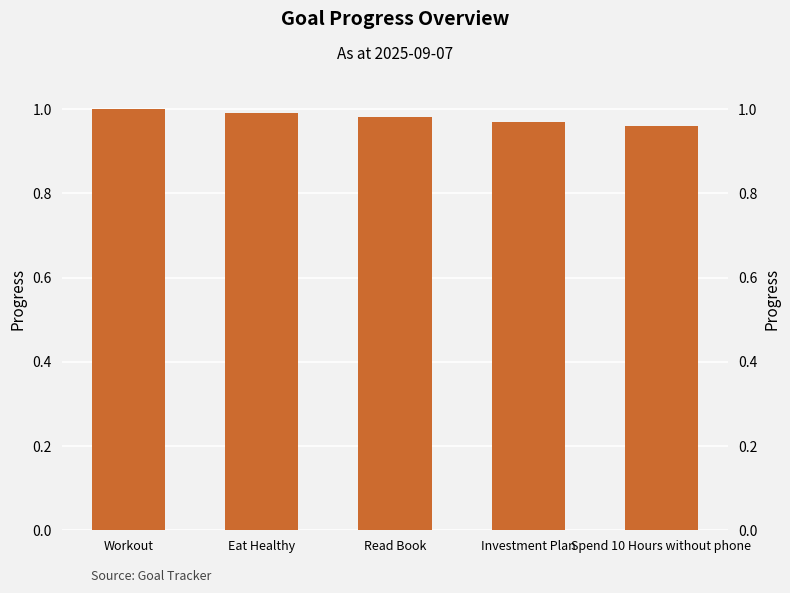

Count the values in the range 0 to 1.

5